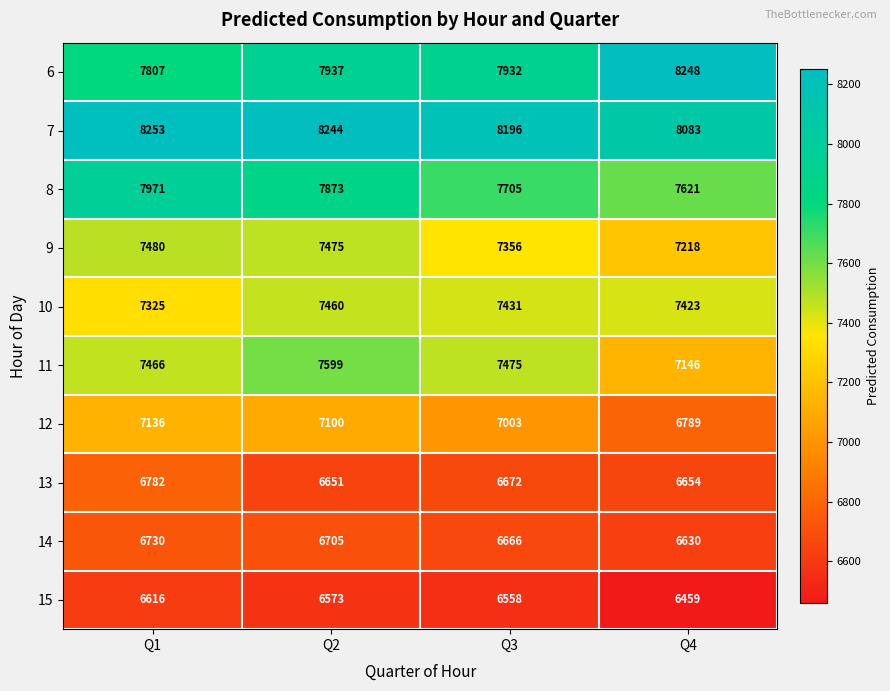

How many distinct data groups are displayed?

10